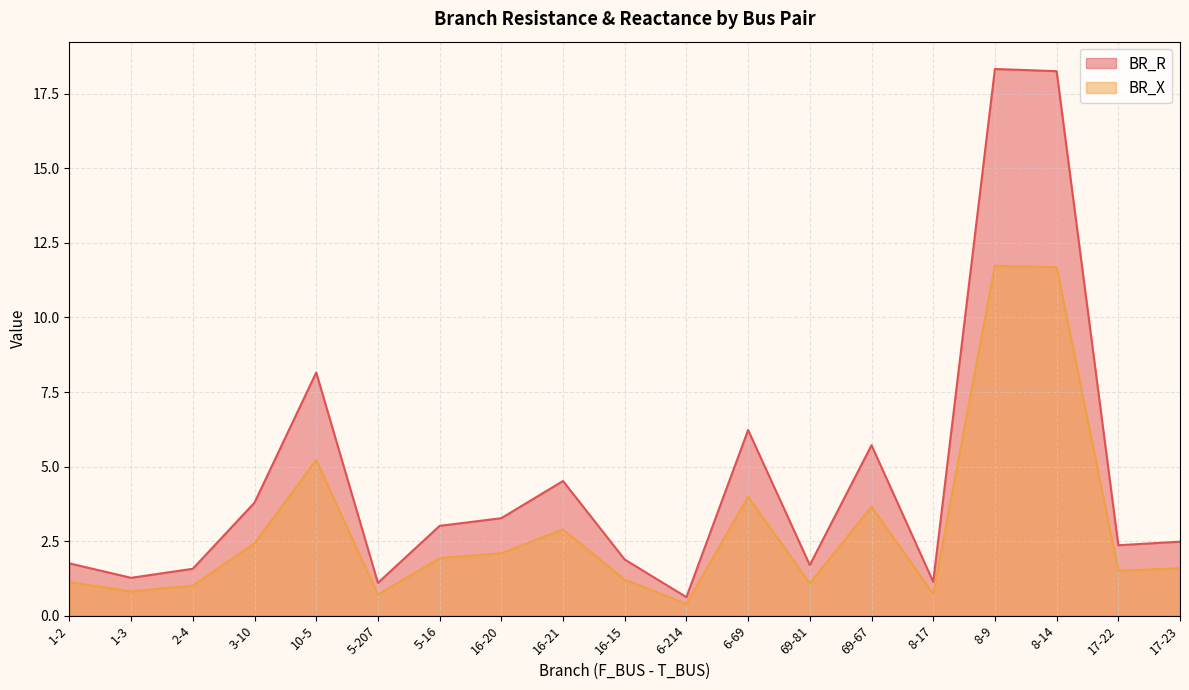

The value of BR_X at 1-3 is 0.8. True or false?

True